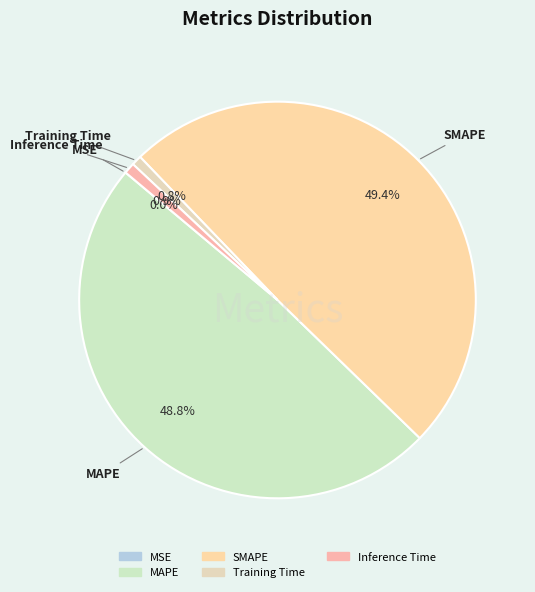

Does MAPE account for over 50% of the chart?

No